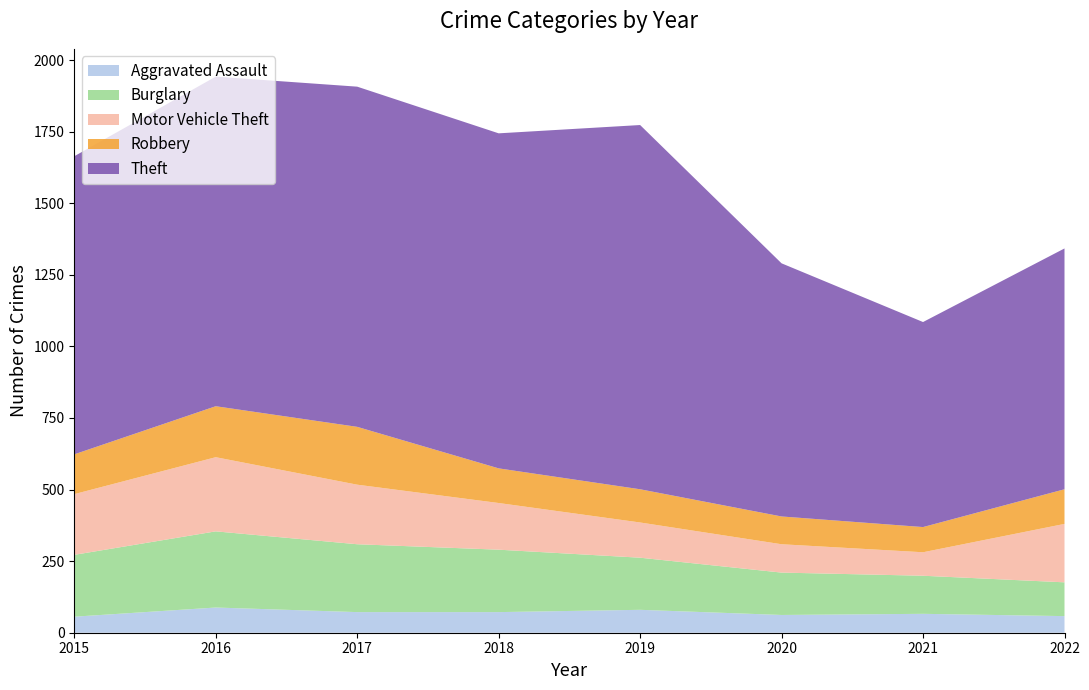

Reading left to right, what are all the values shown in this chart?

Aggravated Assault: 2015=56	2016=88	2017=72	2018=72	2019=80	2020=62	2021=66	2022=58
Burglary: 2015=216	2016=266	2017=237	2018=218	2019=182	2020=148	2021=133	2022=118
Motor Vehicle Theft: 2015=212	2016=259	2017=208	2018=163	2019=123	2020=99	2021=82	2022=204
Robbery: 2015=139	2016=178	2017=202	2018=121	2019=116	2020=97	2021=88	2022=121
Theft: 2015=1041	2016=1151	2017=1188	2018=1170	2019=1272	2020=884	2021=716	2022=841